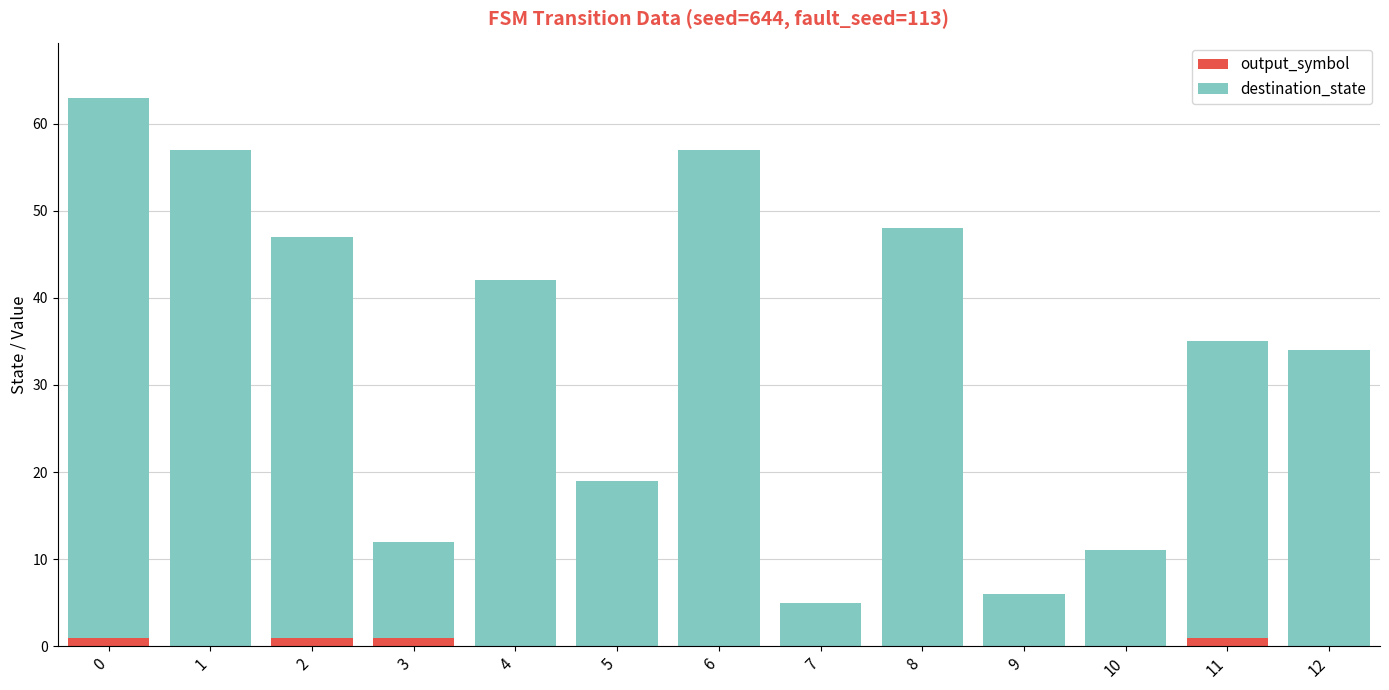

Count the number of data series in this chart.

2